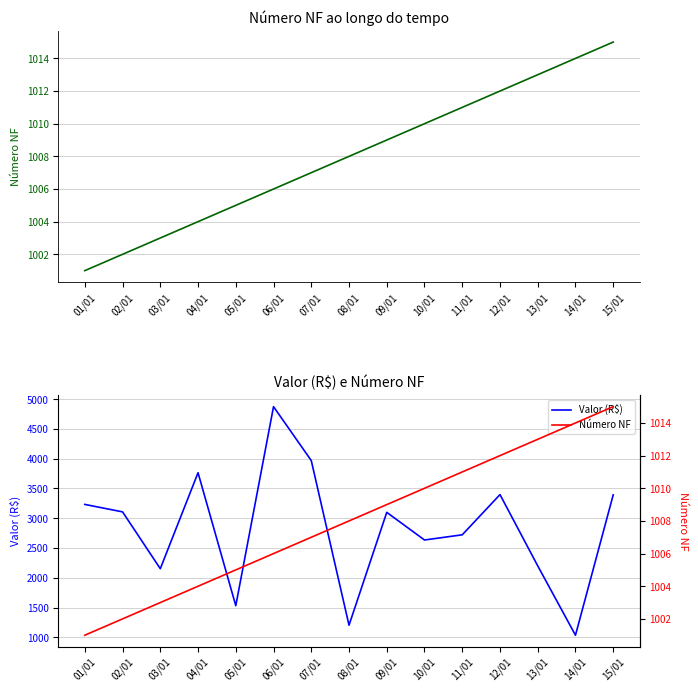

Which series has the largest range (max minus min)?

Valor (R$)